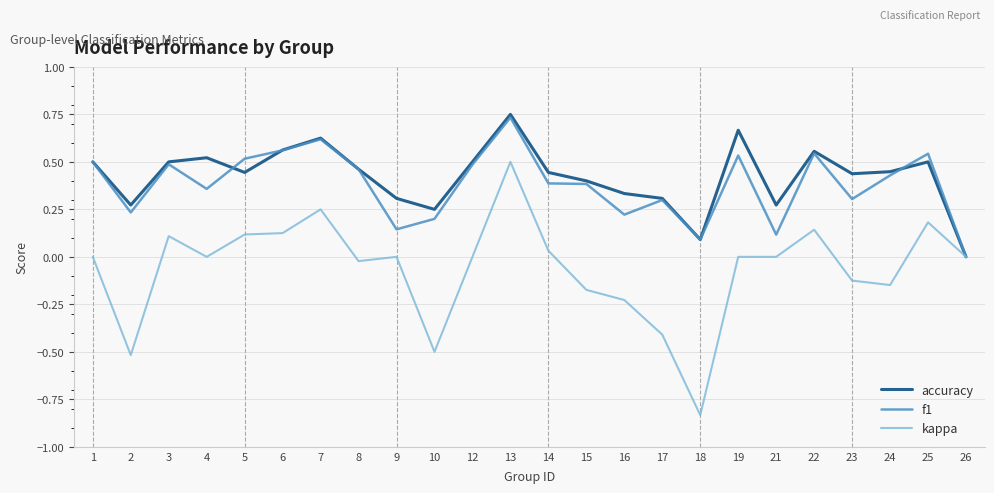

True or false: f1 has a value of 0.2 at 24.

False